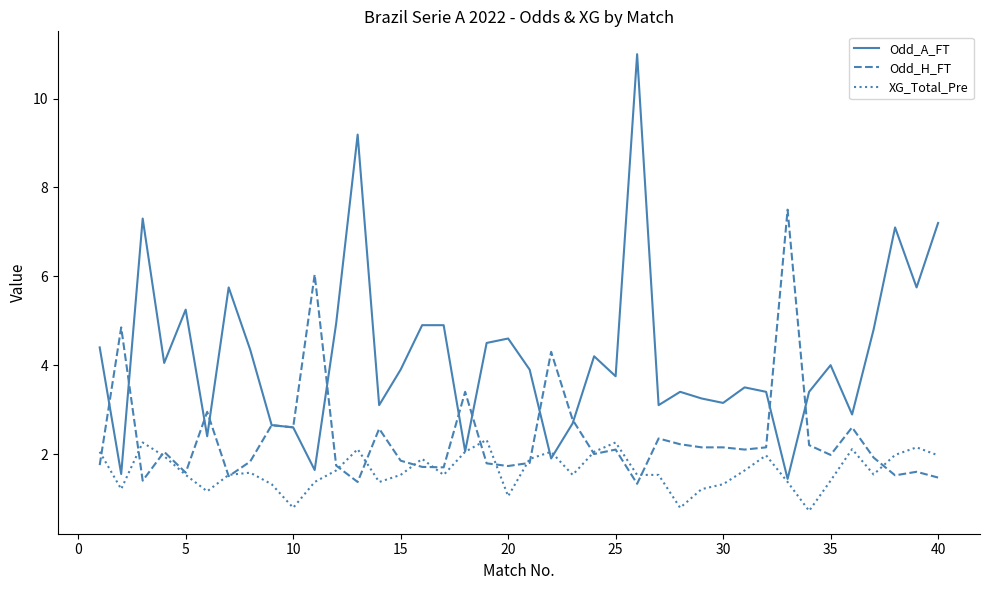

How many lines are shown in the chart?

3